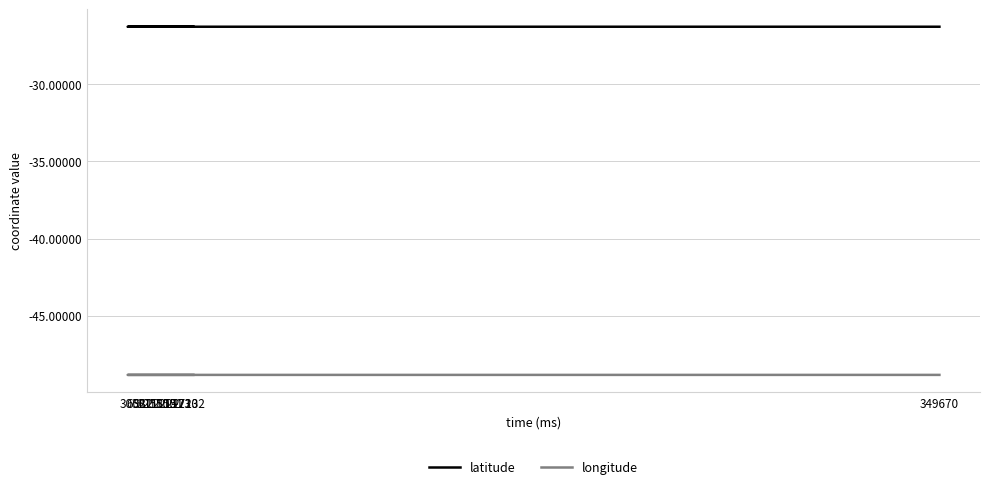

True or false: latitude and longitude cross at least once.

False